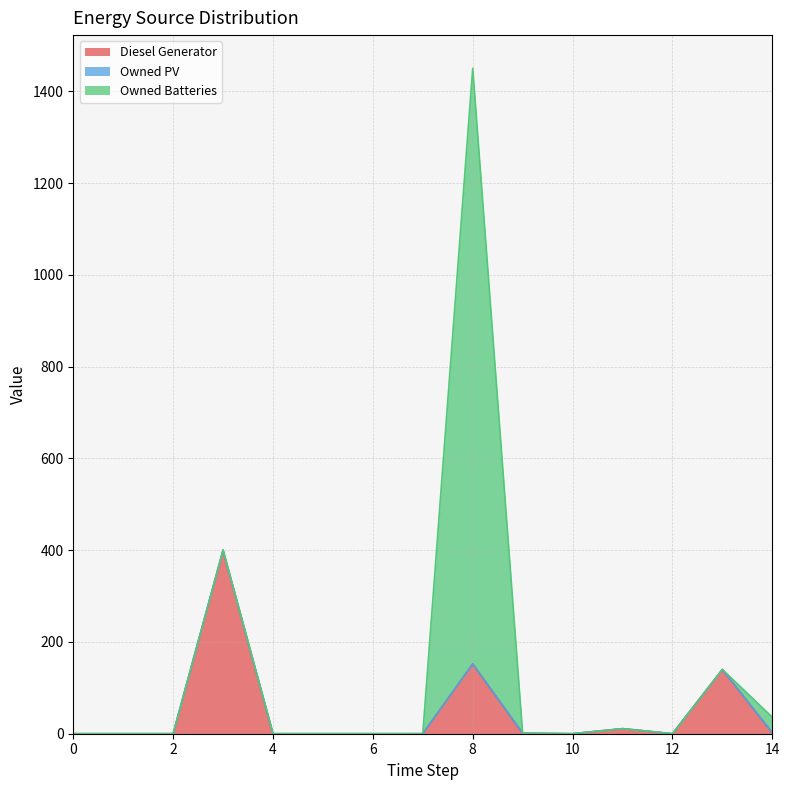

List the series in order of their peak value, highest first.

Owned Batteries, Diesel Generator, Owned PV